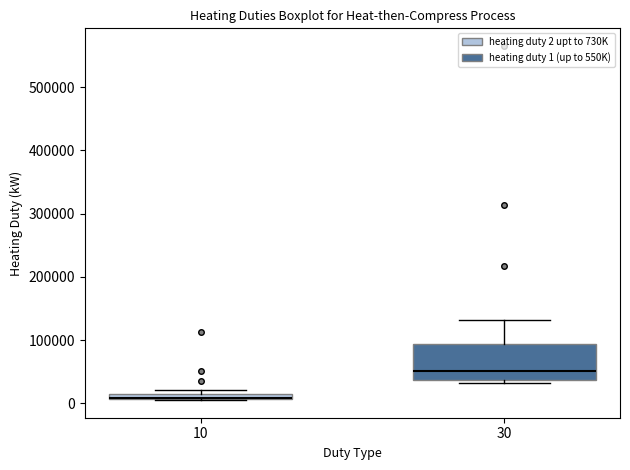

Where is the upper edge of the box at x = 30 on the y-axis? The values are not printed on the chart, so give them approximately, as read against the axis.

90000